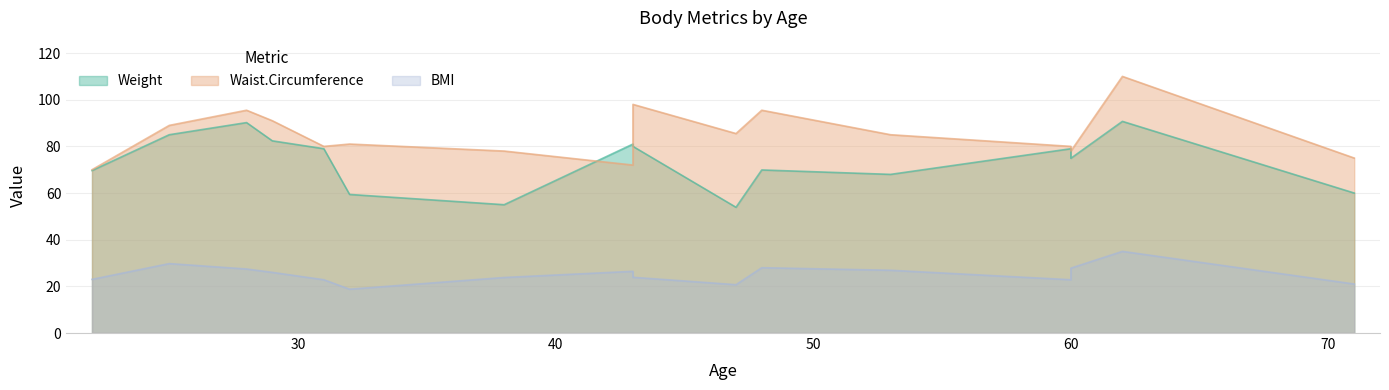

Where is BMI nearest to the value 26?

29